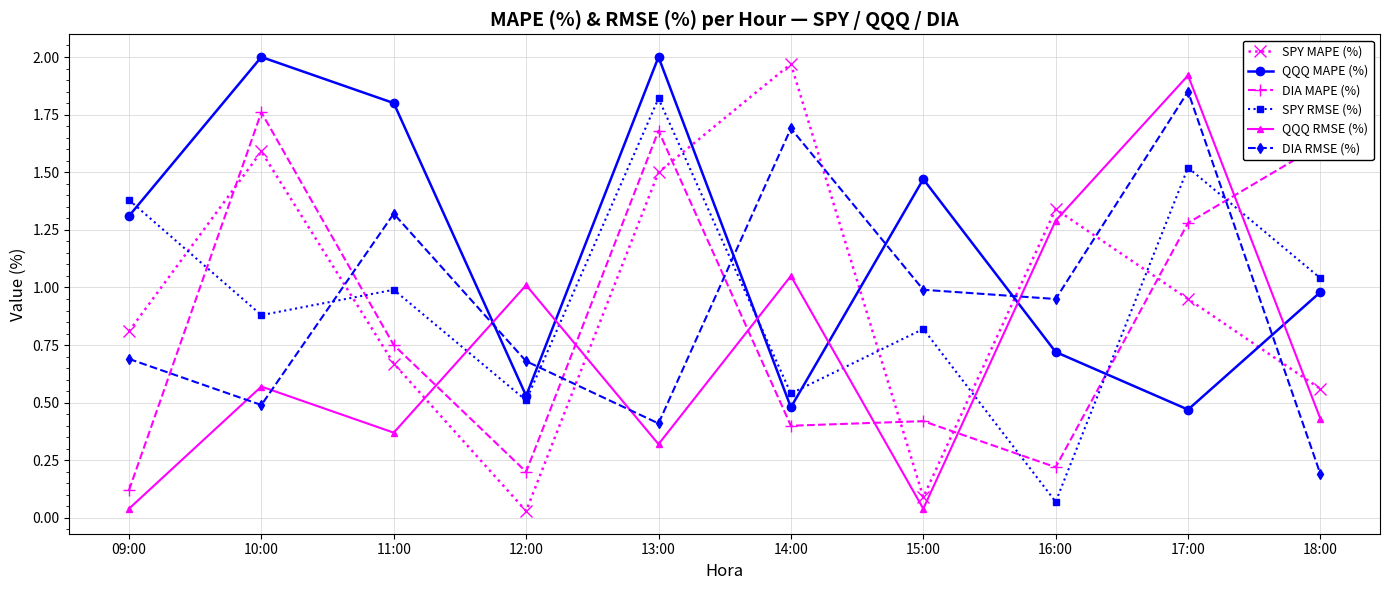

True or false: QQQ MAPE (%) has more than 1 interior local peaks.

True